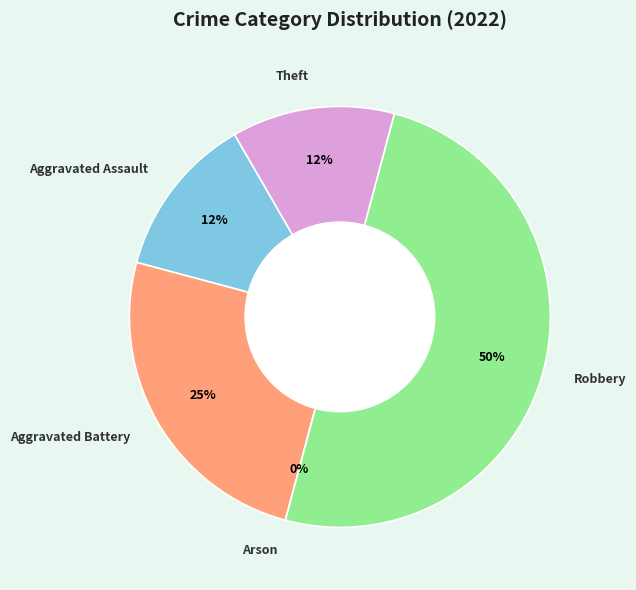

What is the ratio of the value at Aggravated Assault to the value at Aggravated Battery?

0.5